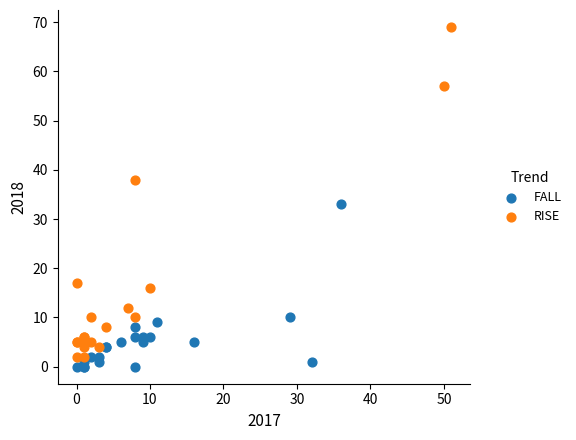

What are all the series names shown in the legend?

FALL, RISE